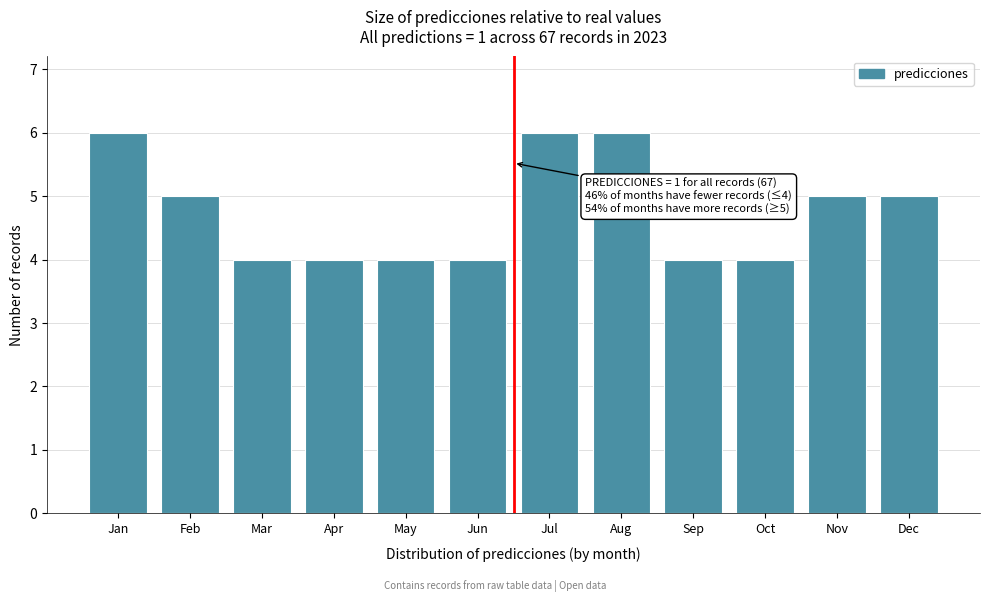

Reading left to right, extract all data points from this chart.

Jan=6	Feb=5	Mar=4	Apr=4	May=4	Jun=4	Jul=6	Aug=6	Sep=4	Oct=4	Nov=5	Dec=5